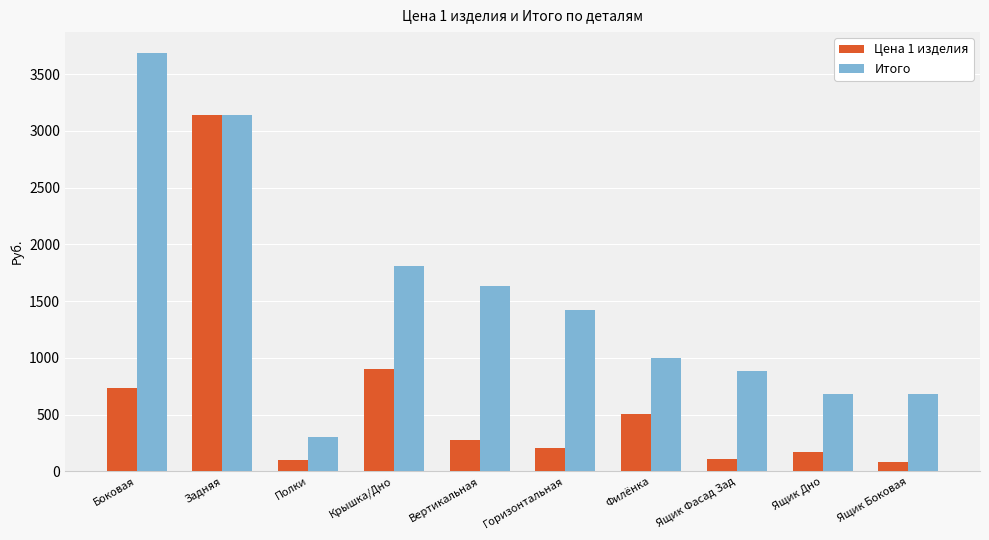

What is the sum of all Итого values?

15232.0